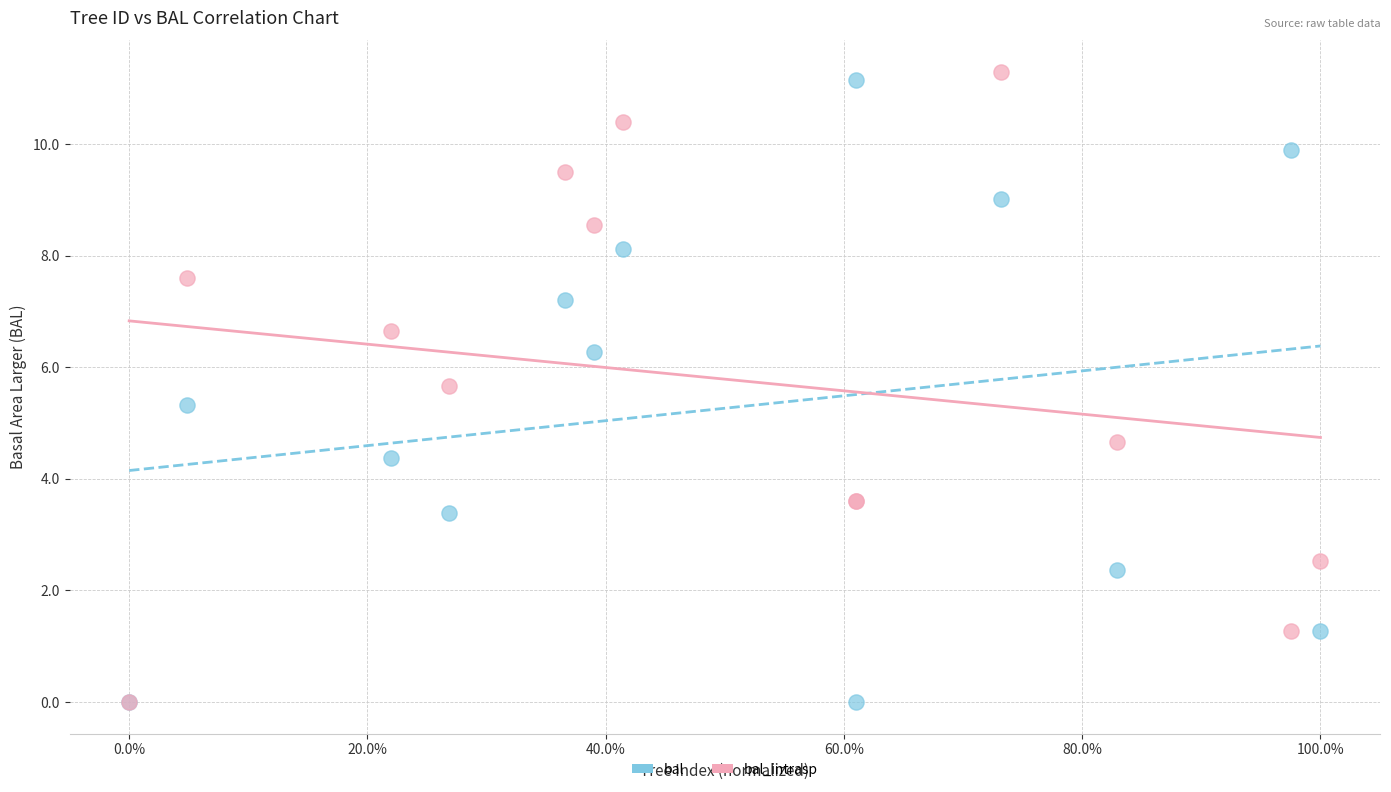

Which series reaches the maximum Y coordinate?

bal_intrasp